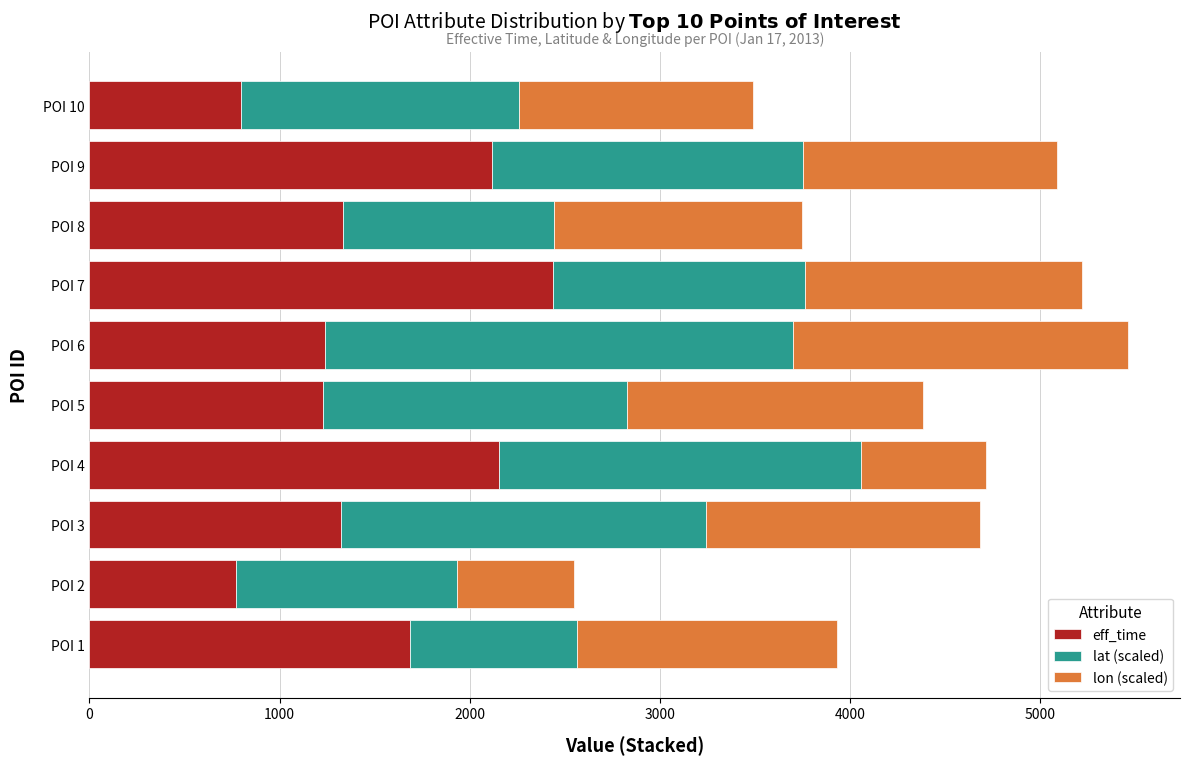

What is the lowest value of the eff_time series?

770.0